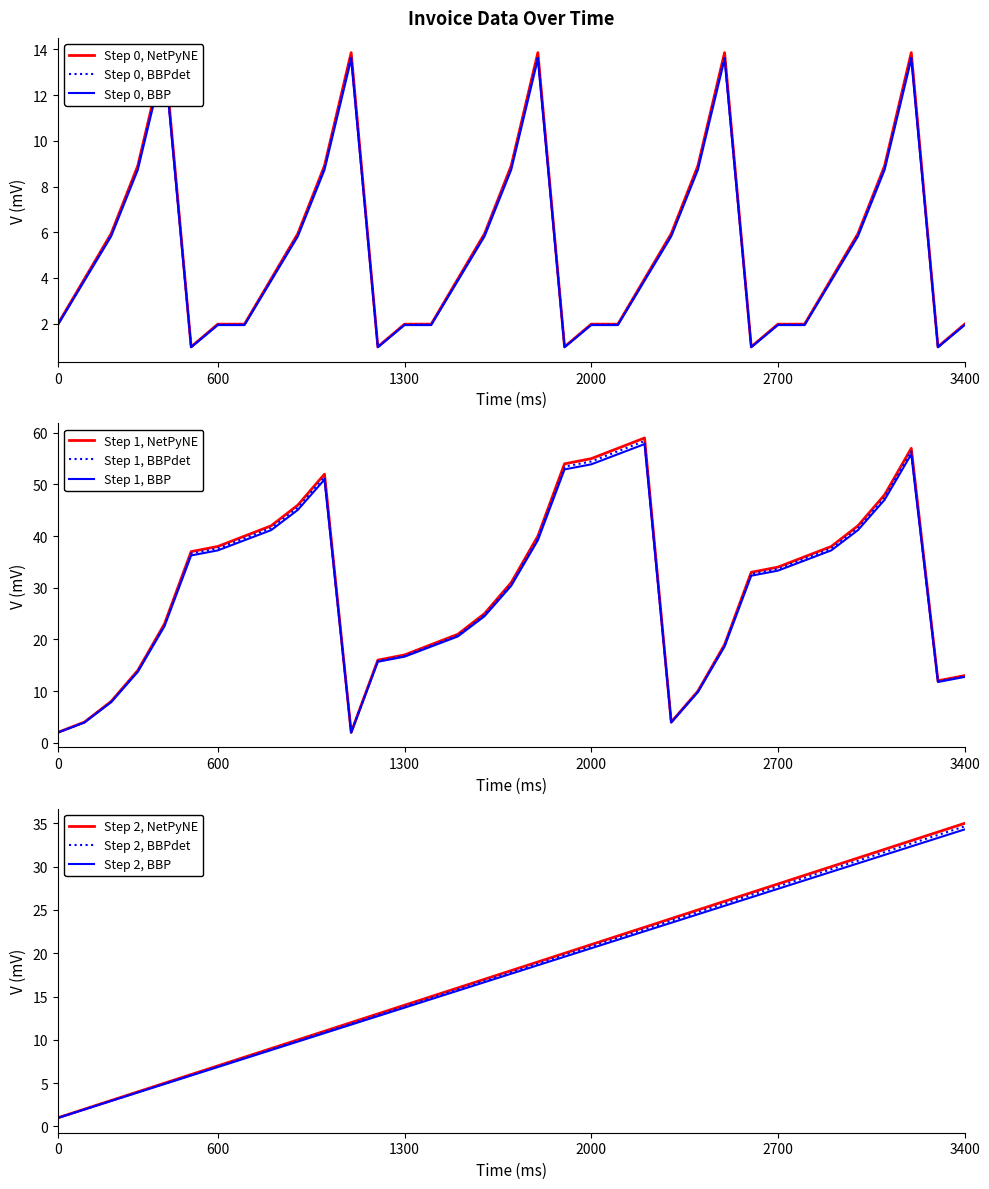

Does the chart display data point markers on the line(s)?

No